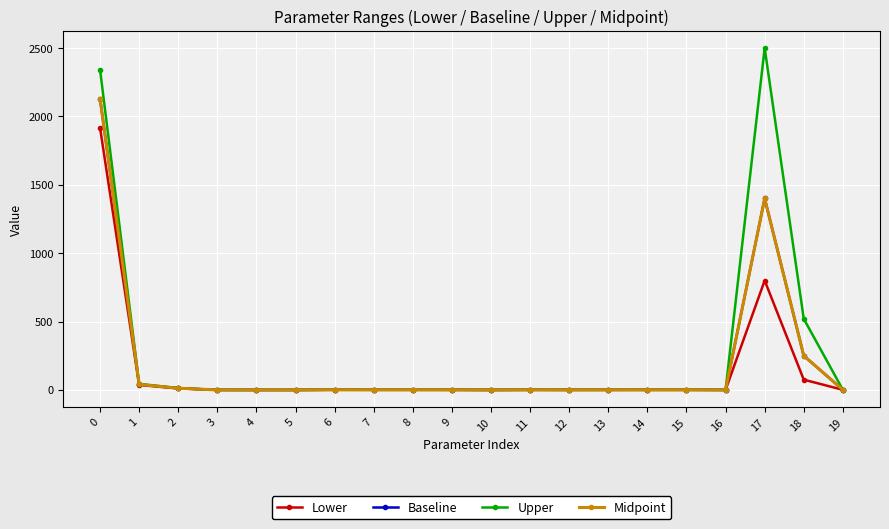

Is the value of Upper at 5 greater than the value of Baseline at 18?

No